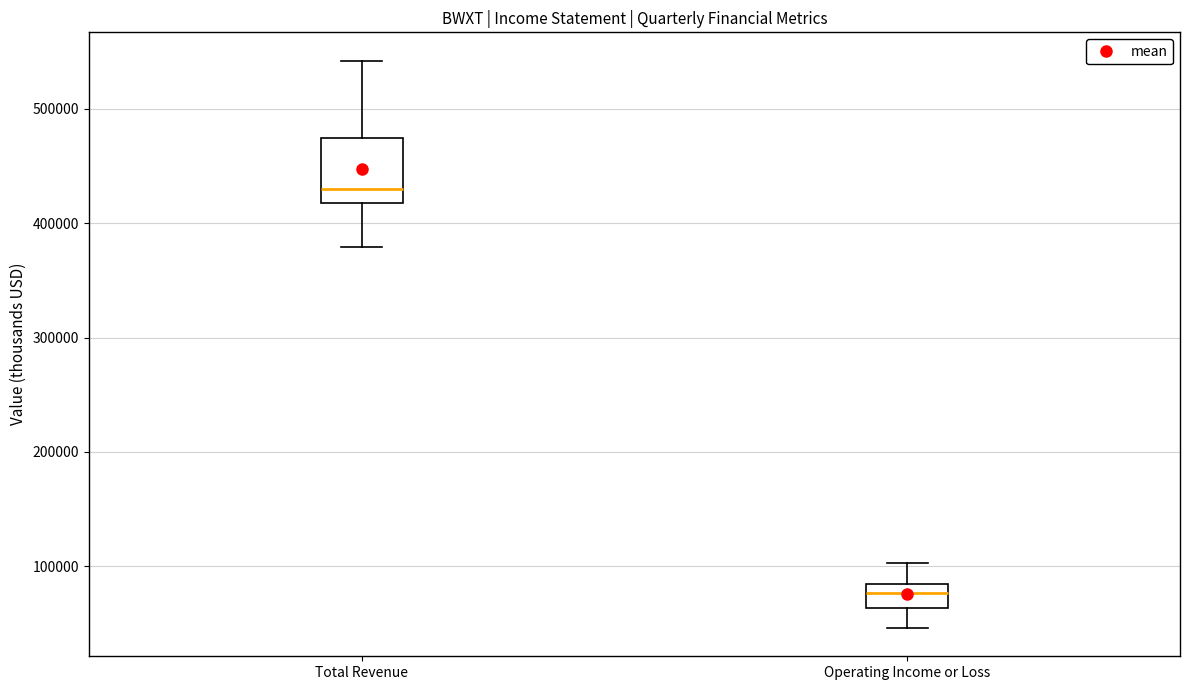

Reading left to right, transcribe this box plot: for each box, give where its median line is, the range the box spans, and where its two whiskers end, as read against the y-axis. The values are not printed on the chart, so give them approximately, as read against the axis.

Total Revenue: median 430000, box 420000 to 470000, whiskers 380000 to 540000
Operating Income or Loss: median 80000 (inside the box), box 60000 to 80000, whiskers 50000 to 100000